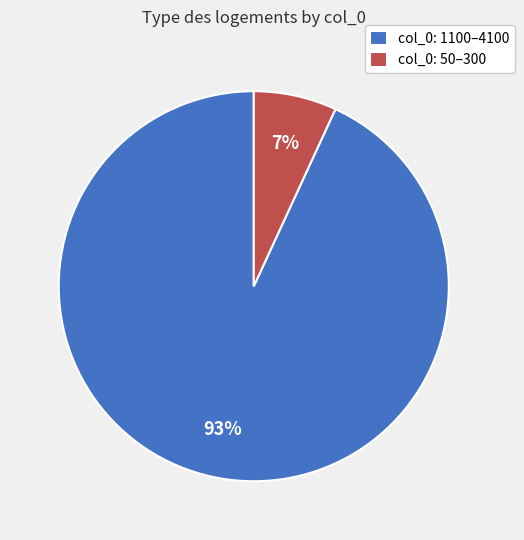

Rank the categories by value from highest to lowest.

col_0: 1100–4100, col_0: 50–300